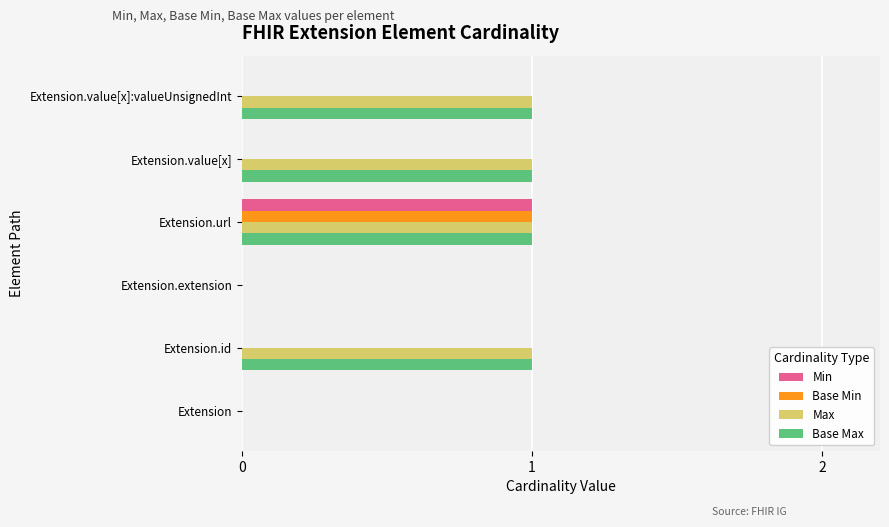

At which category is the sum across all series the highest?

Extension.url